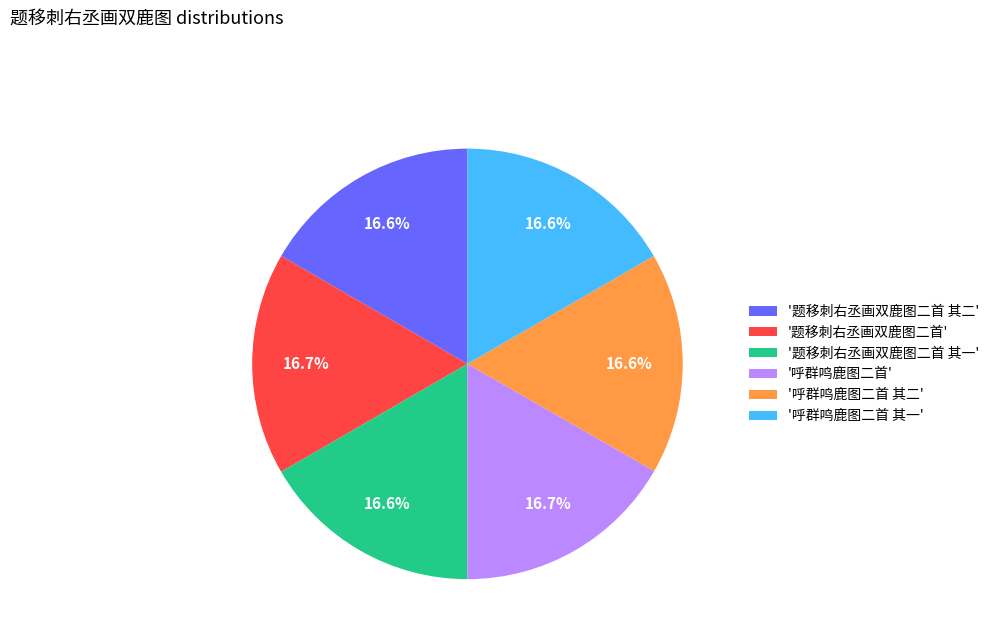

Is there any slice that represents more than half of the pie?

No